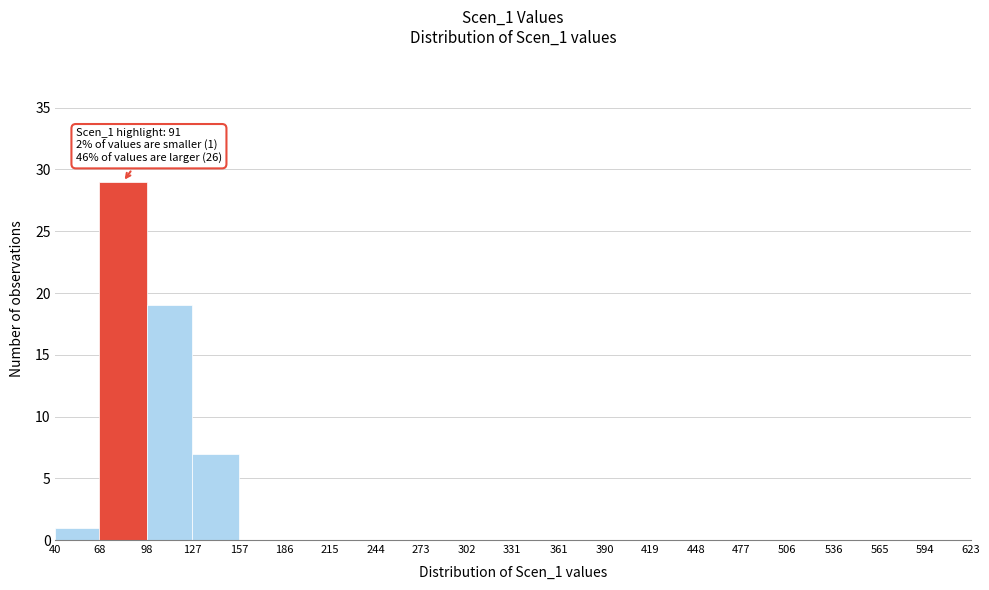

Over which range of the x-axis is the bar tallest?

68 to 98